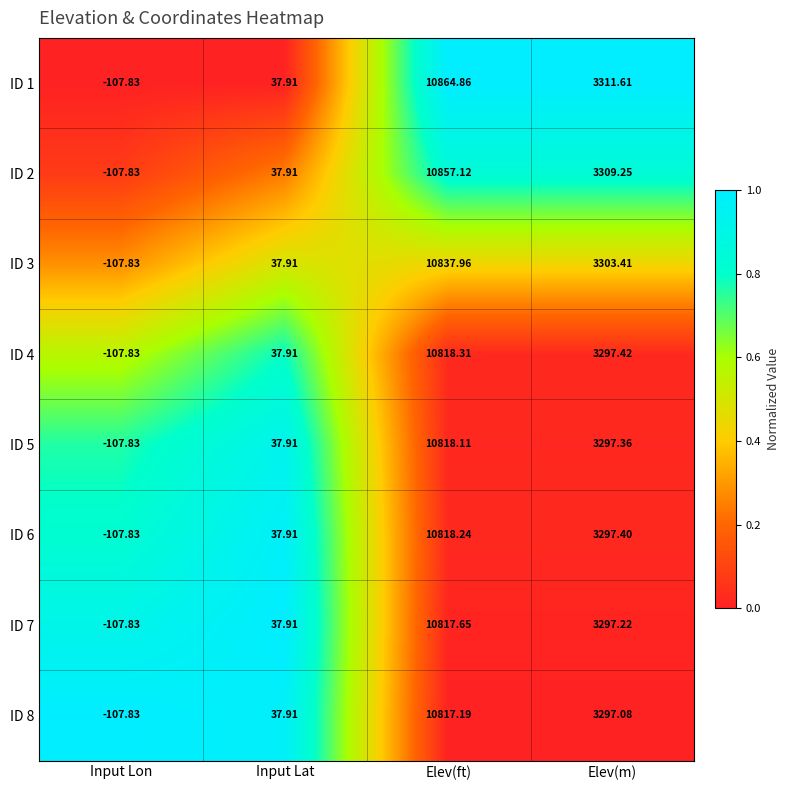

At which label is ID 6 closest to 5355?

Elev(m)